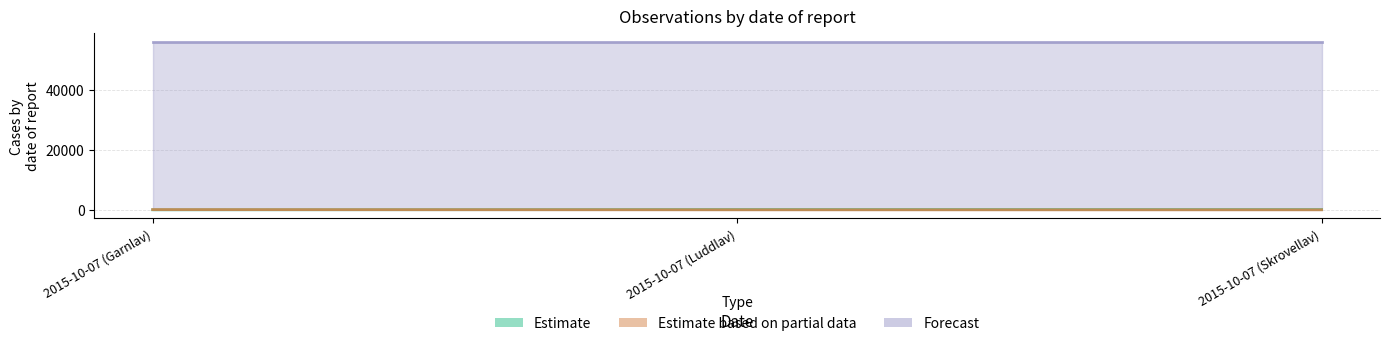

Which category has the lowest value in the Forecast series?

2015-10-07 (Skrovellav)